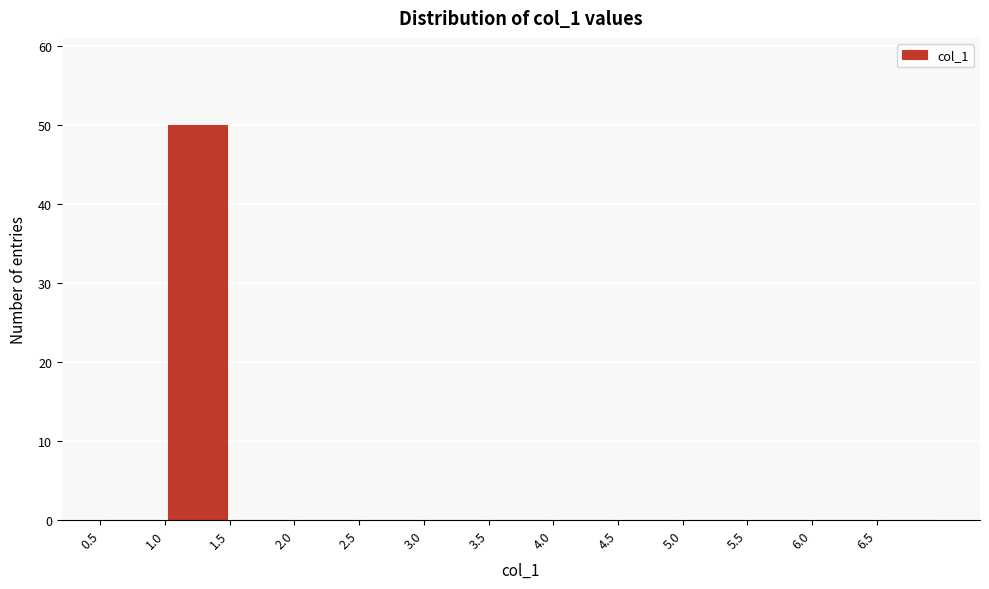

What is the height of the bar covering 1.0 to 1.5 on the x-axis? The values are not printed on the chart, so give them approximately, as read against the axis.

50